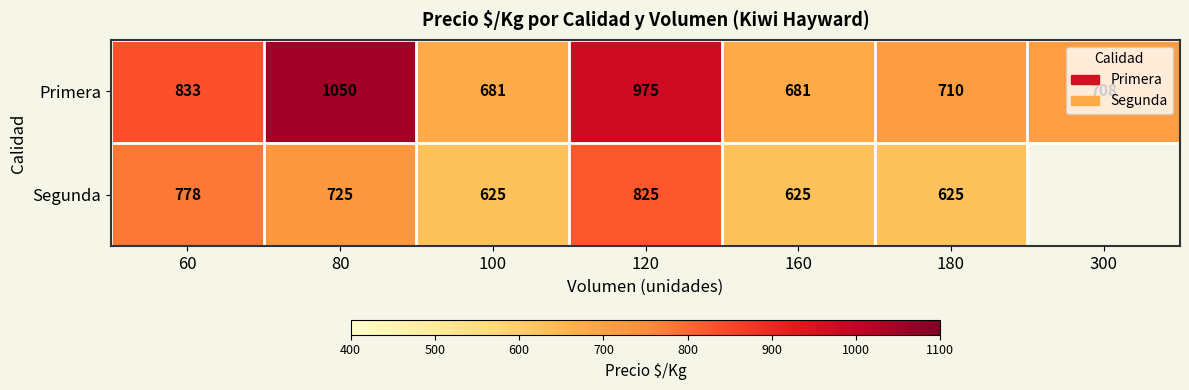

Between 100 and 180, which series saw the biggest shift?

Primera